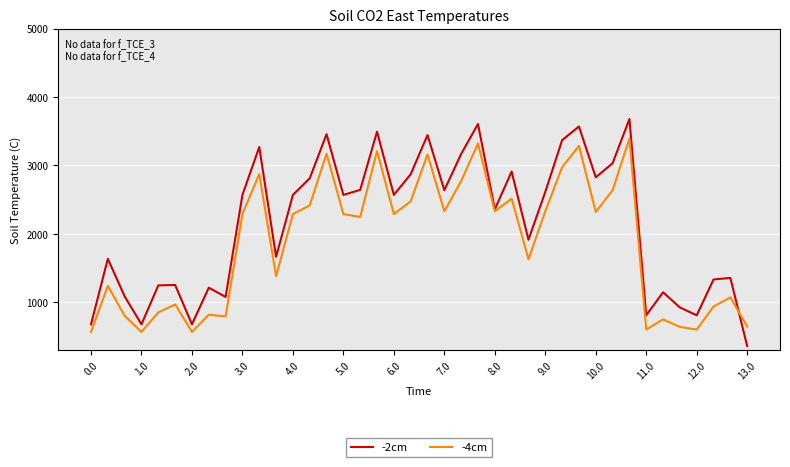

In -4cm, how many points are lower than both neighbors (excluding endpoints)?

12